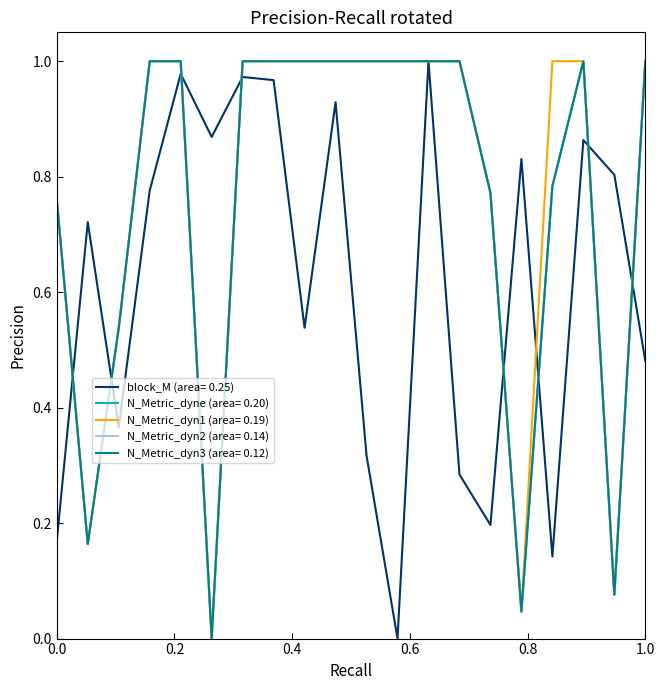

Reading left to right, transcribe all the data shown in this chart.

block_M: 0.2	0.7	0.4	0.8	1.0	0.9	1.0	1.0	0.5	0.9	0.3	0.0	1.0	0.3	0.2	0.8	0.1	0.9	0.8	0.5
N_Metric_dyne: 0.8	0.2	0.5	1.0	1.0	0.0	1.0	1.0	1.0	1.0	1.0	1.0	1.0	1.0	0.8	0.0	0.8	1.0	0.1	1.0
N_Metric_dyn1: 0.8	0.2	0.5	1.0	1.0	0.0	1.0	1.0	1.0	1.0	1.0	1.0	1.0	1.0	0.8	0.0	1.0	1.0	0.1	1.0
N_Metric_dyn2: 0.8	0.2	0.5	1.0	1.0	0.0	1.0	1.0	1.0	1.0	1.0	1.0	1.0	1.0	0.8	0.0	0.8	1.0	0.1	1.0
N_Metric_dyn3: 0.8	0.2	0.5	1.0	1.0	0.0	1.0	1.0	1.0	1.0	1.0	1.0	1.0	1.0	0.8	0.0	0.8	1.0	0.1	1.0